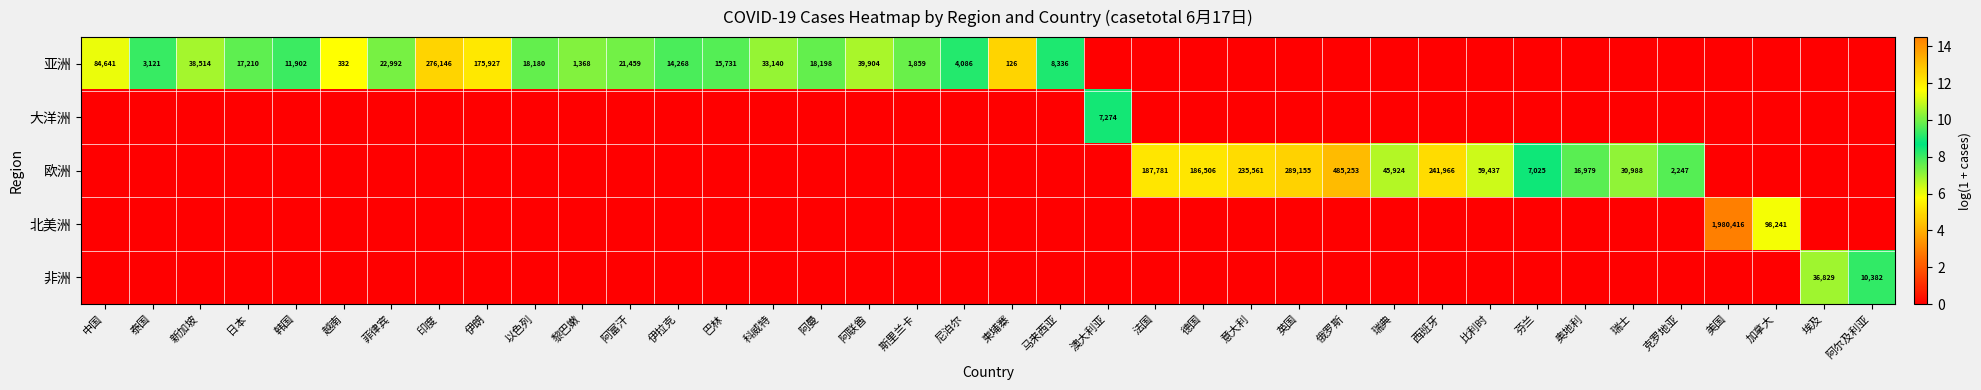

Which category has the highest value across all series?

美国